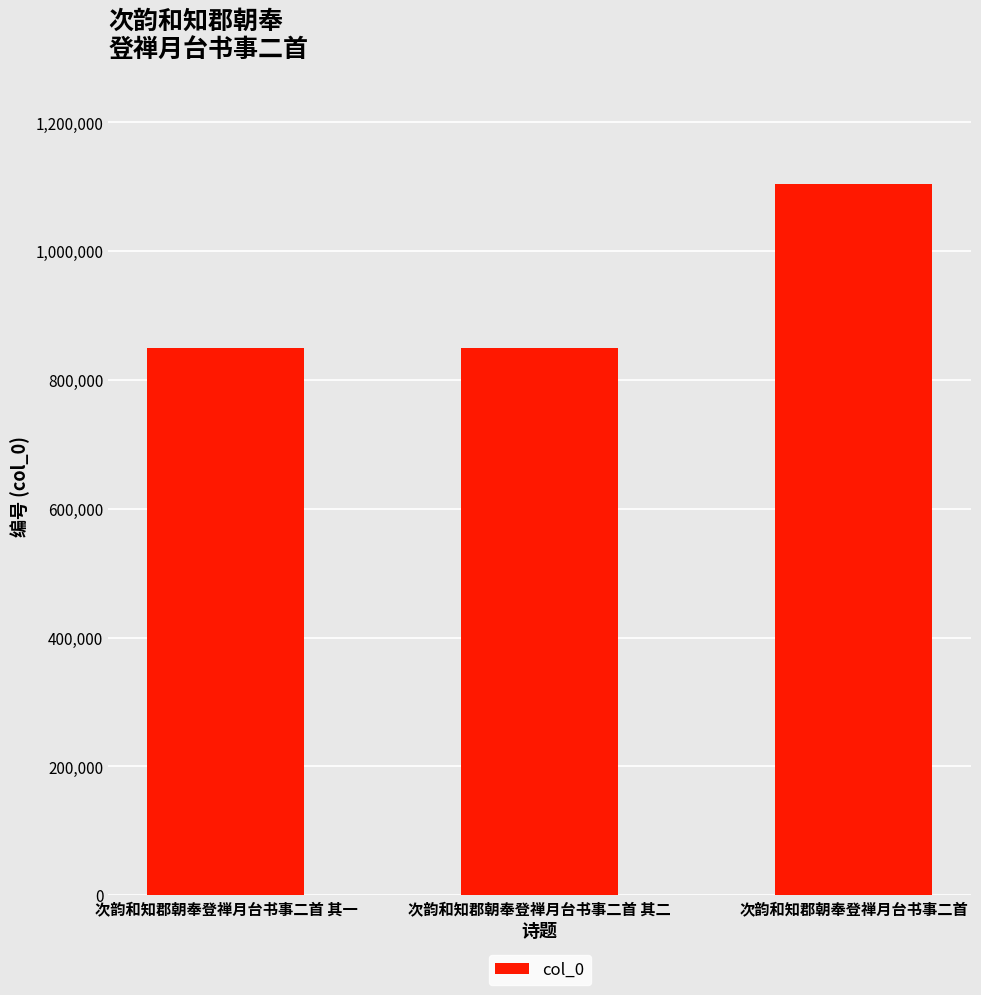

The value at 次韵和知郡朝奉登禅月台书事二首 其二 is 1506636. True or false?

False